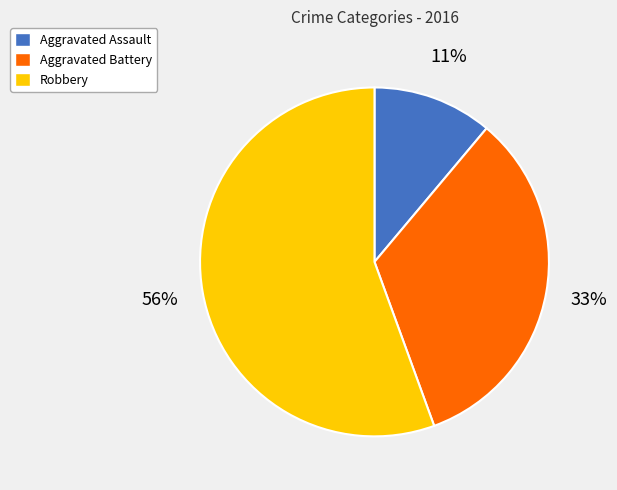

What percentage is the Aggravated Assault slice, to the nearest percent?

11%